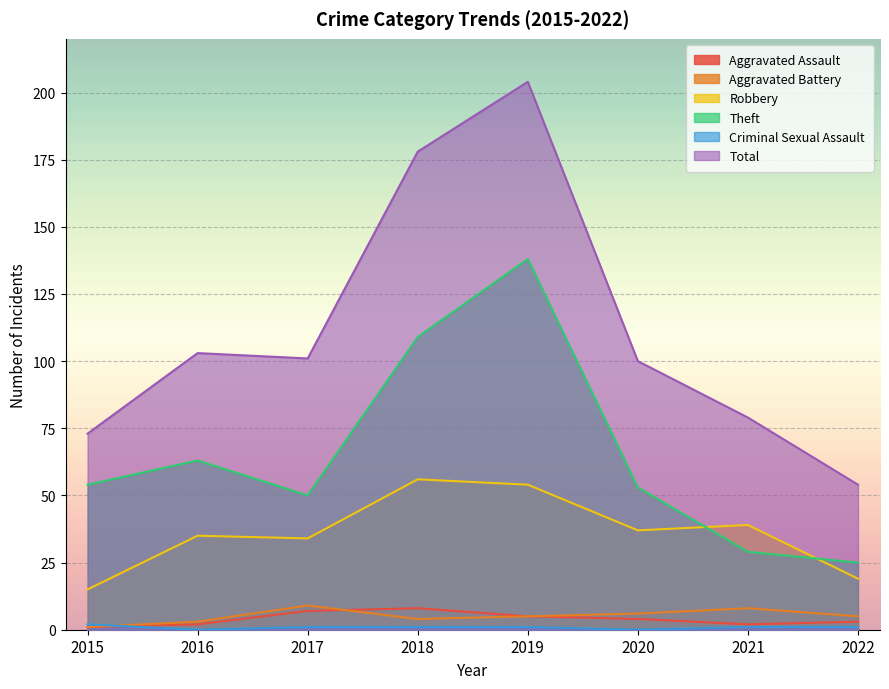

Between 2020 and 2016, which is larger?

2020